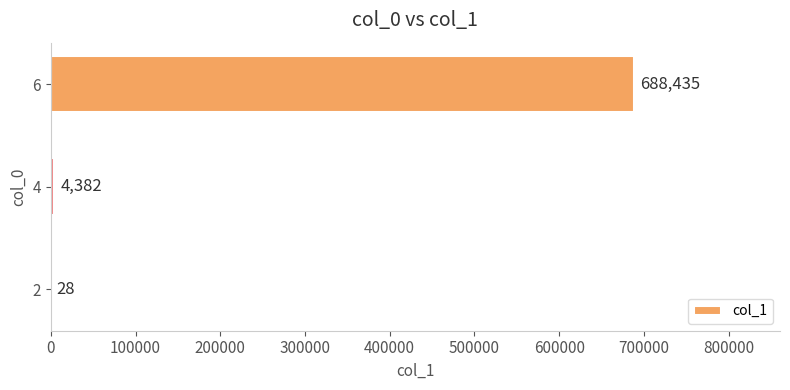

Reading top to bottom, transcribe all the data shown in this chart.

6=688435	4=4382	2=28